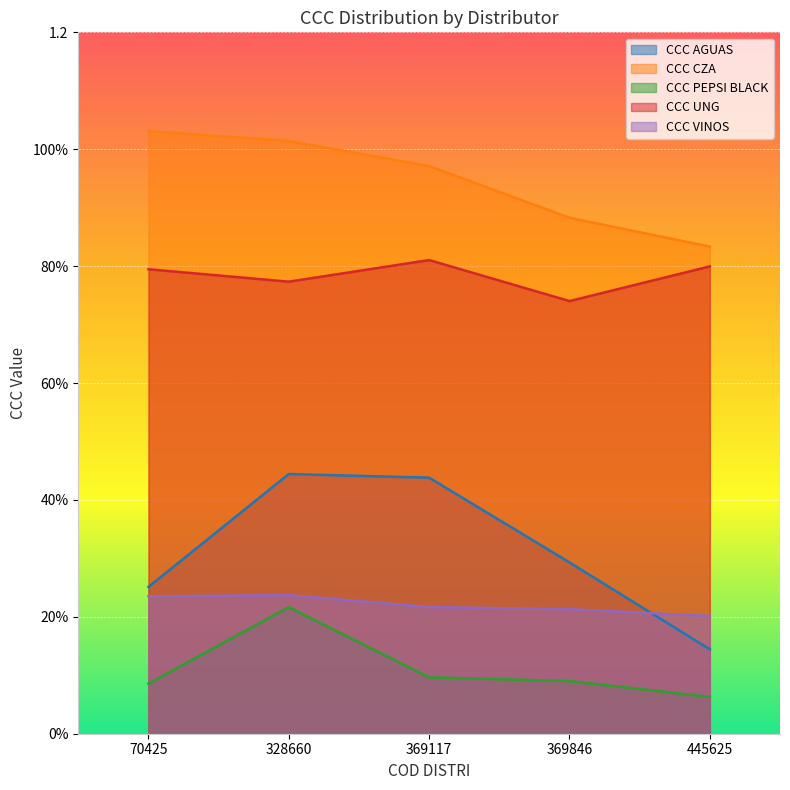

Reading left to right, what are all the values shown in this chart?

CCC AGUAS: 0.3	0.4	0.4	0.3	0.1
CCC CZA: 1.0	1.0	1.0	0.9	0.8
CCC PEPSI BLACK: 0.1	0.2	0.1	0.1	0.1
CCC UNG: 0.8	0.8	0.8	0.7	0.8
CCC VINOS: 0.2	0.2	0.2	0.2	0.2